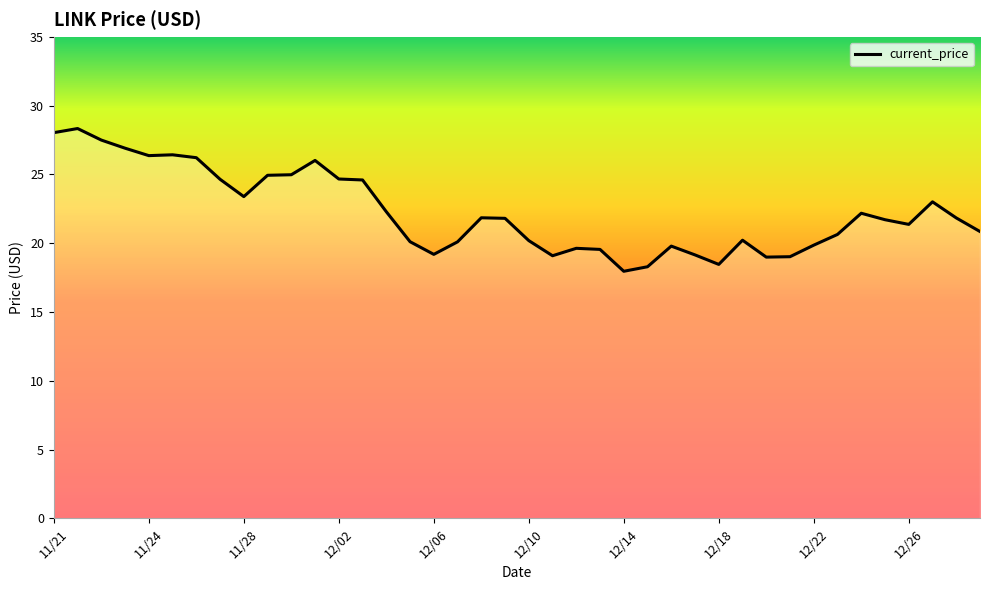

True or false: the data has more than 2 interior local peaks.

True